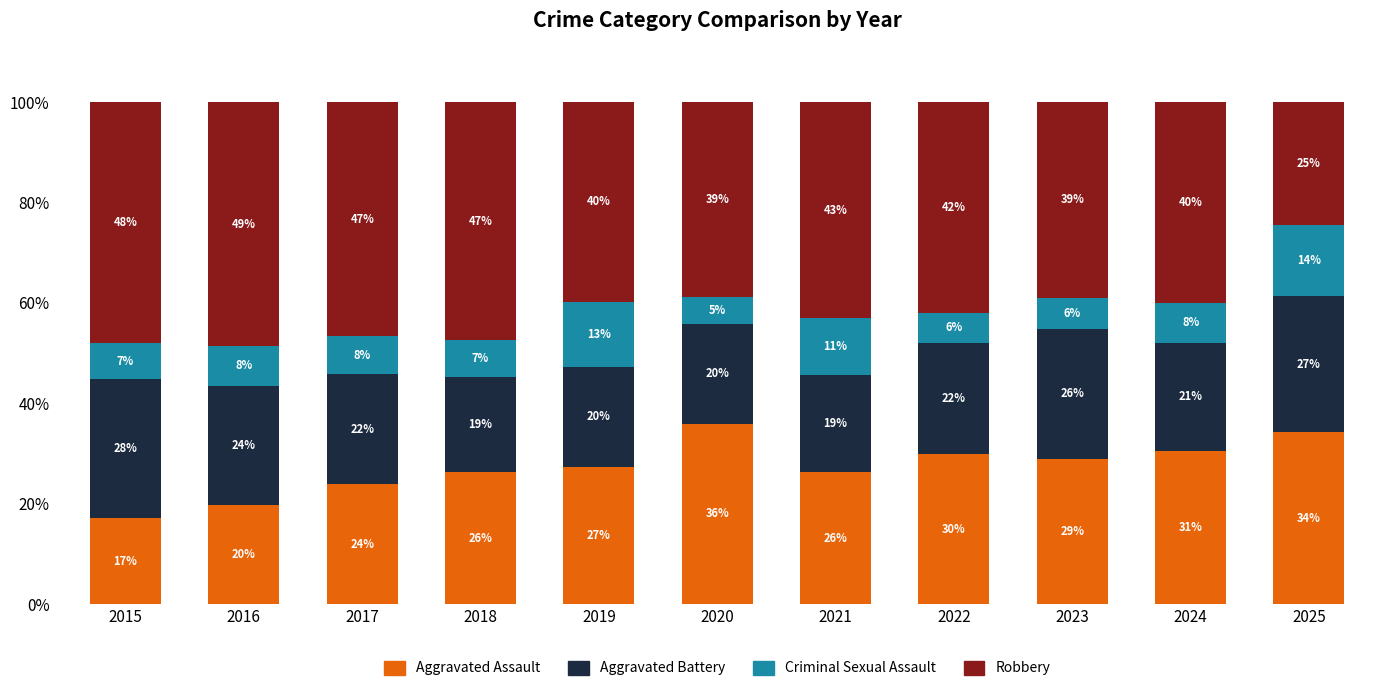

What is the sum of all Criminal Sexual Assault values?

94.1